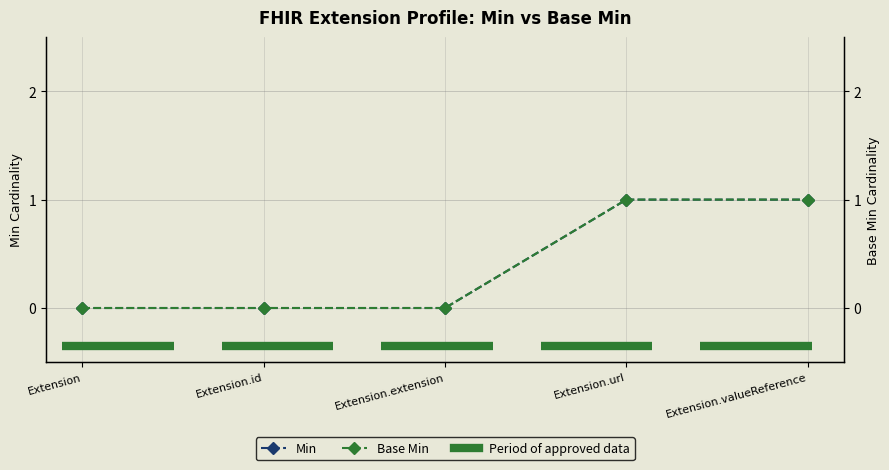

Which series has the largest range (max minus min)?

Min